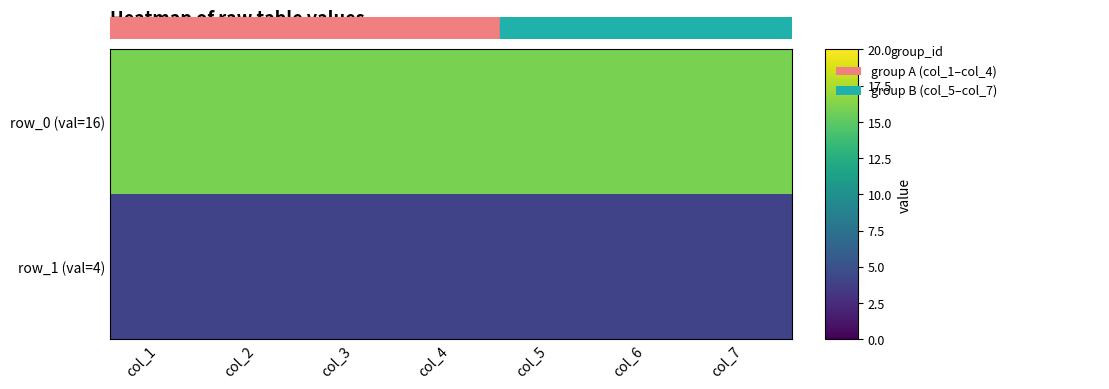

How many categories are shown in the chart?

7